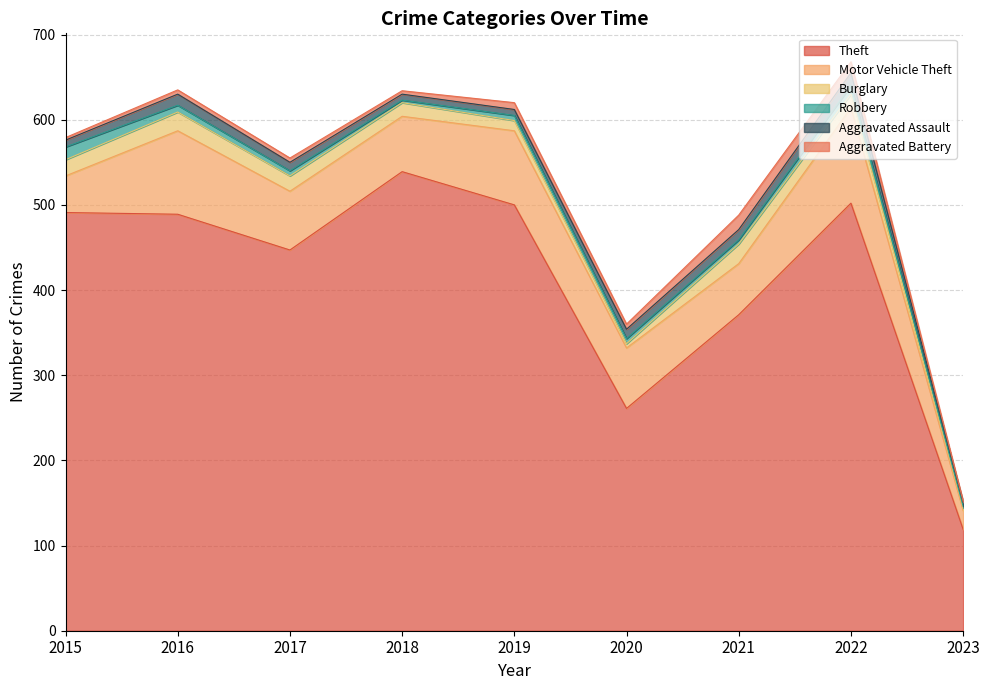

Which series has the largest range (max minus min)?

Theft